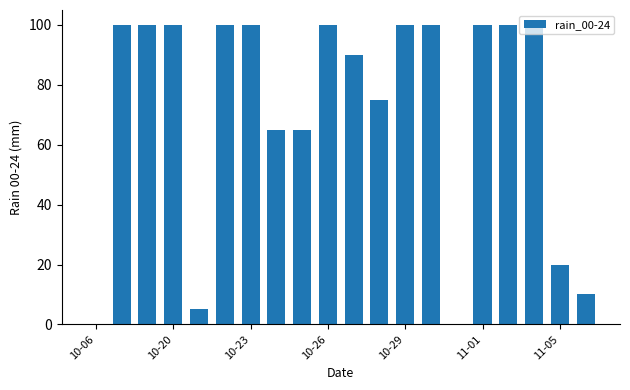

What is the maximum value shown in the chart?

100